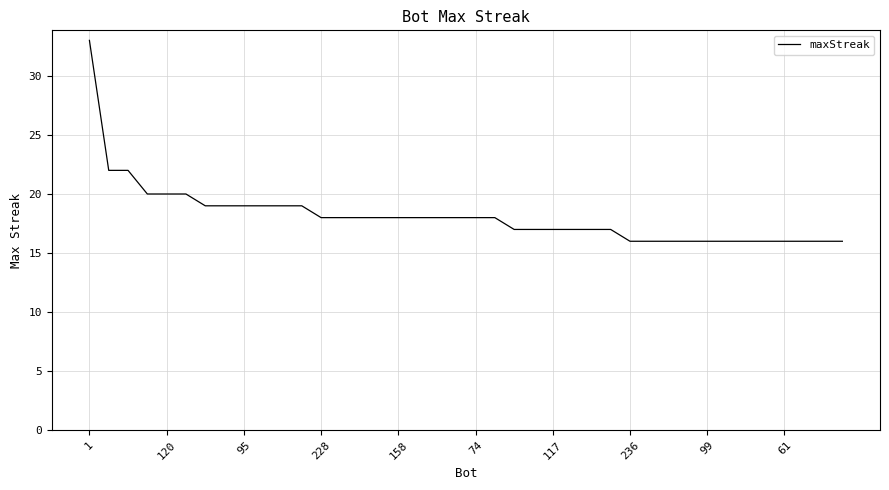

How many lines are shown in the chart?

1